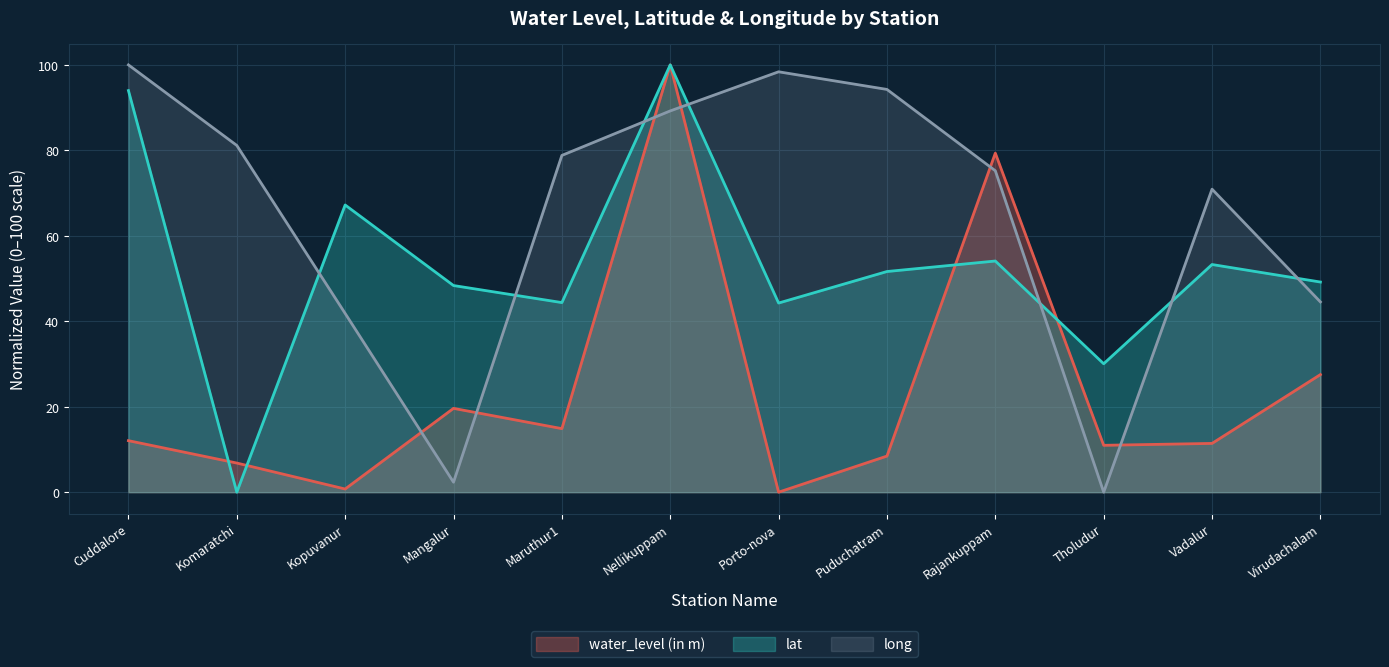

How many times do long and water_level (in m) cross each other?

6